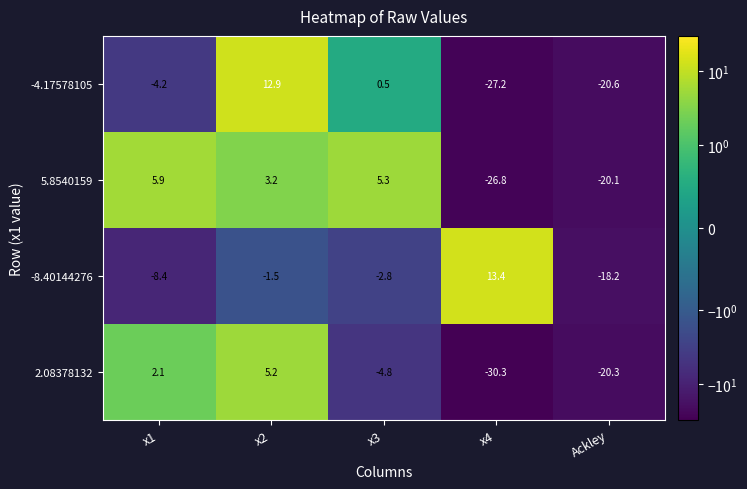

Reading left to right, what are all the values shown in this chart?

-4.17578105: x1=-4.2	x2=12.9	x3=0.5	x4=-27.2	Ackley=-20.6
5.8540159: x1=5.9	x2=3.2	x3=5.3	x4=-26.8	Ackley=-20.1
-8.40144276: x1=-8.4	x2=-1.5	x3=-2.8	x4=13.4	Ackley=-18.2
2.08378132: x1=2.1	x2=5.2	x3=-4.8	x4=-30.3	Ackley=-20.3